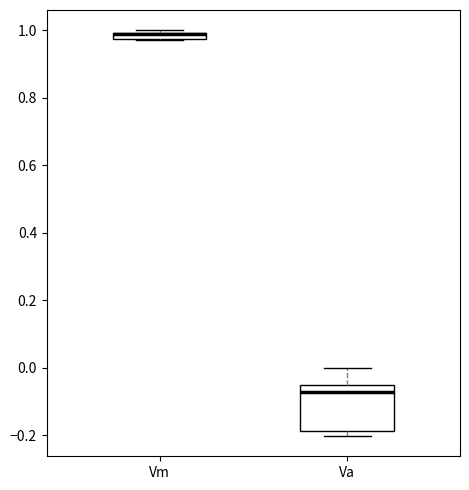

Where is the upper edge of the box for Va on the y-axis? The values are not printed on the chart, so give them approximately, as read against the axis.

-0.06